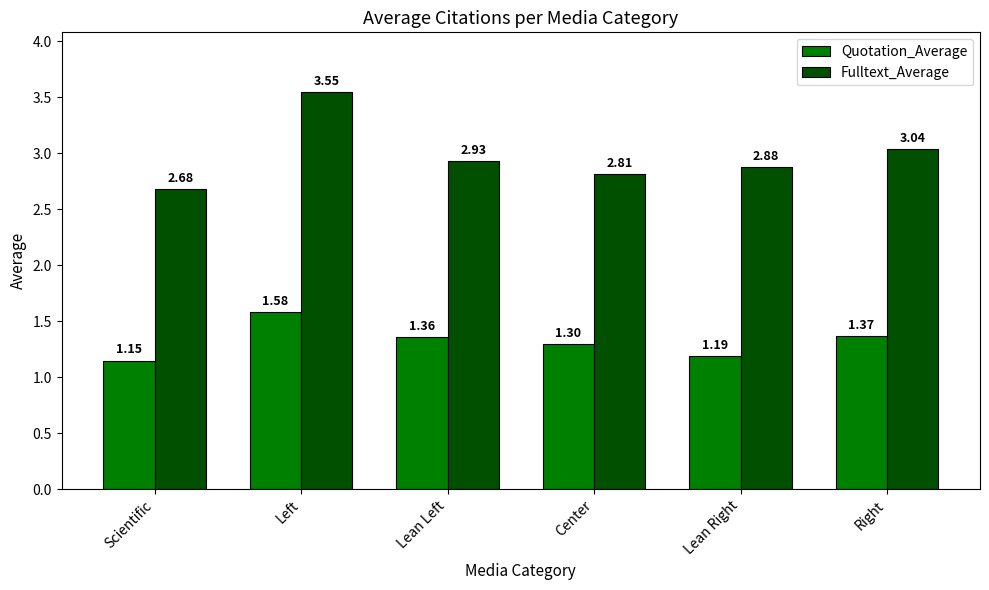

Is the value of Fulltext_Average at Lean Right greater than the value of Quotation_Average at Scientific?

Yes